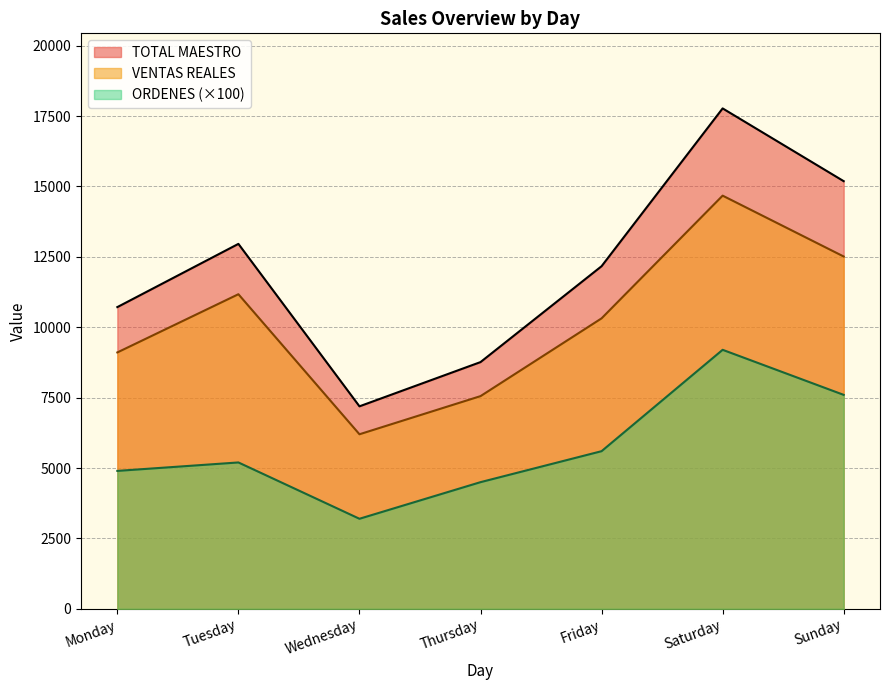

Which series has the largest total across all categories?

TOTAL MAESTRO